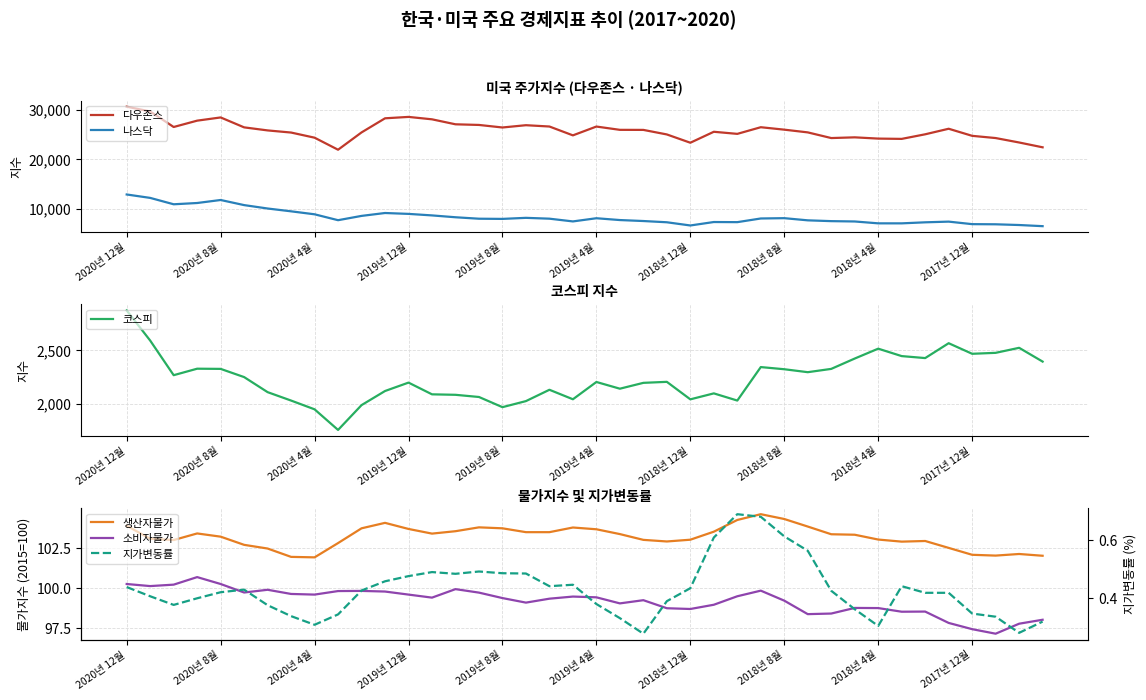

True or false: 다우존스 and 나스닥 cross at least once.

False